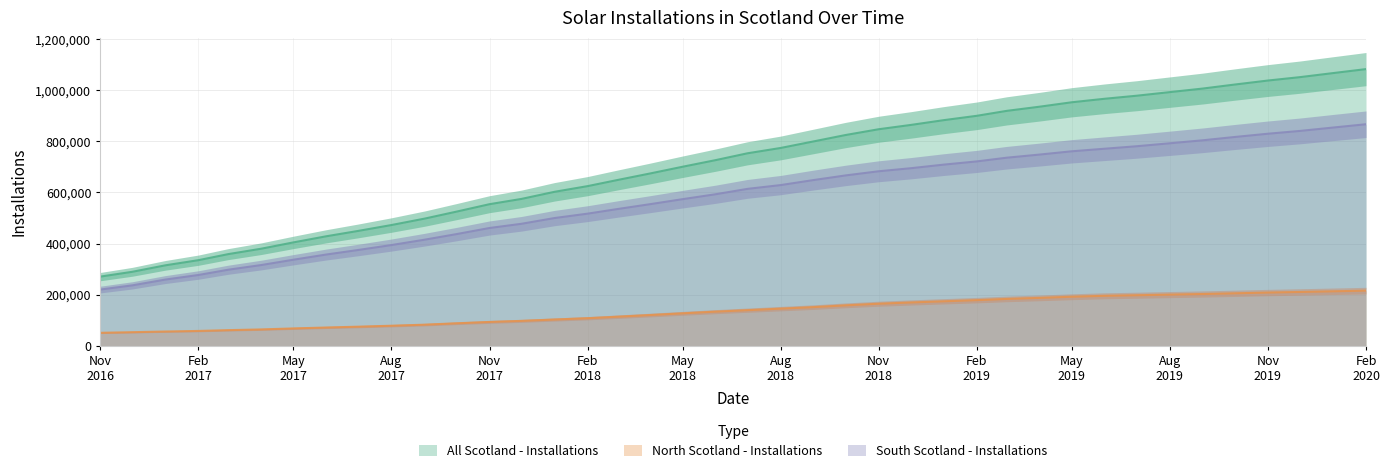

Count the number of data series in this chart.

3